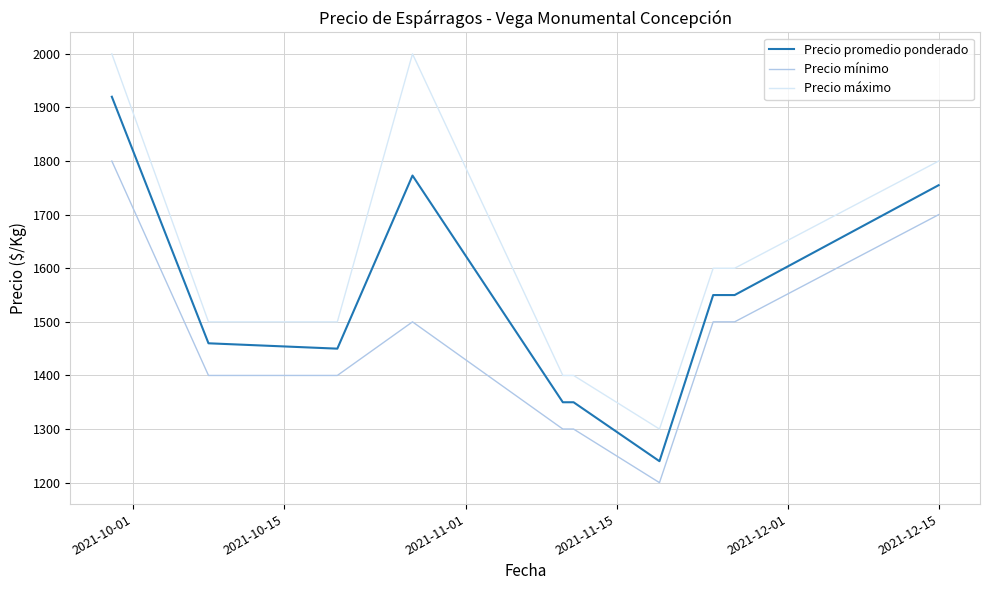

What is the average value of the Precio mínimo series?

1460